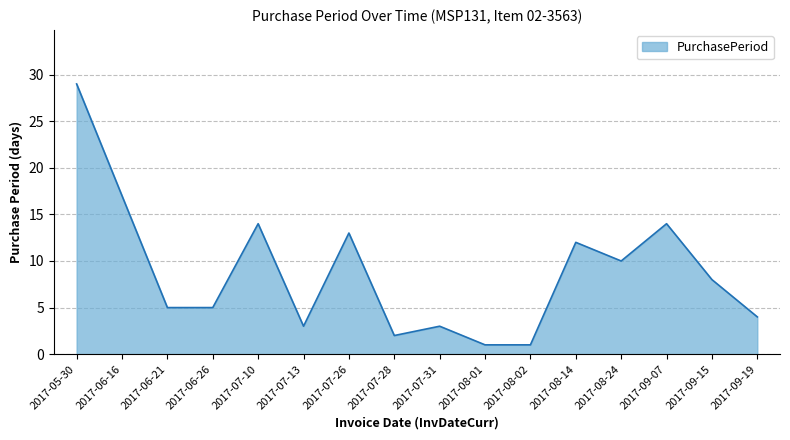

Does the chart have visible grid lines?

Yes